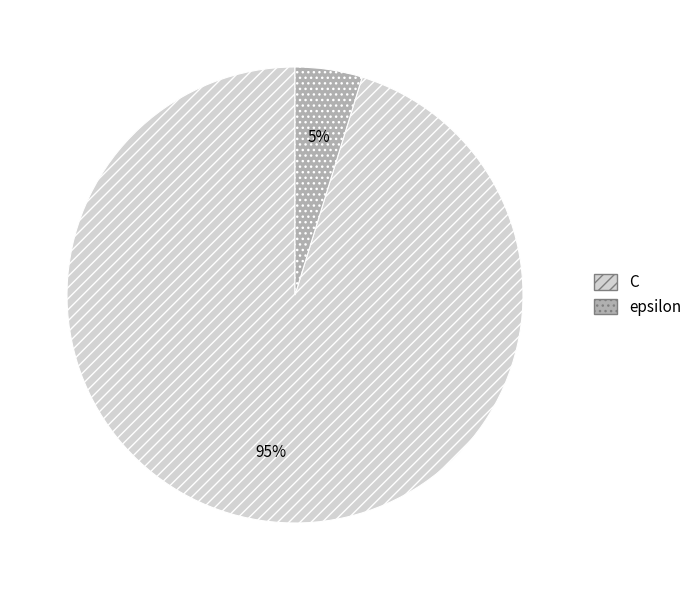

Which slice is the largest?

C